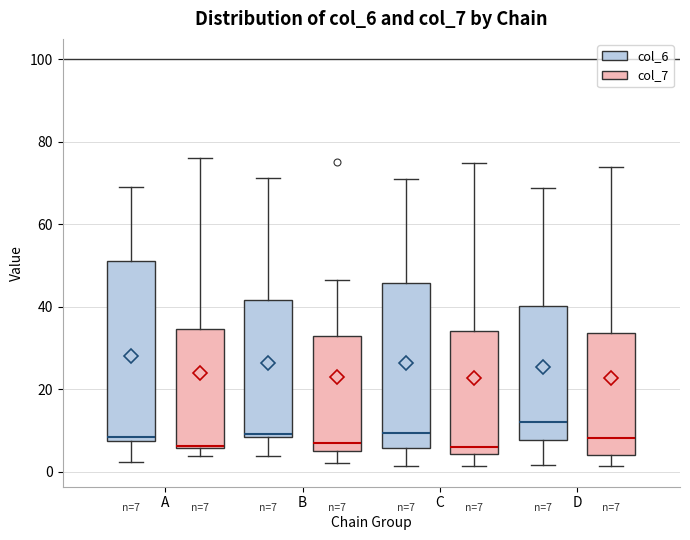

Which box is the tallest, from its lower edge to its upper edge?

A (col_6)